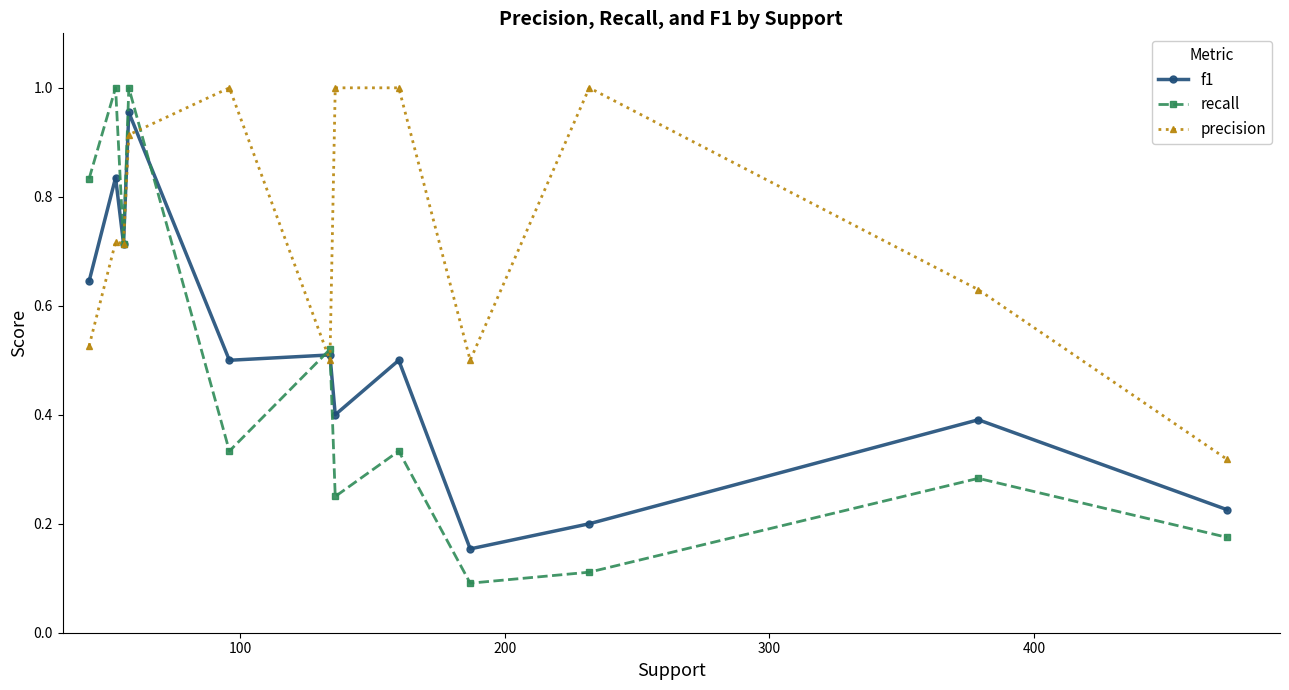

Which series has the largest total across all categories?

precision